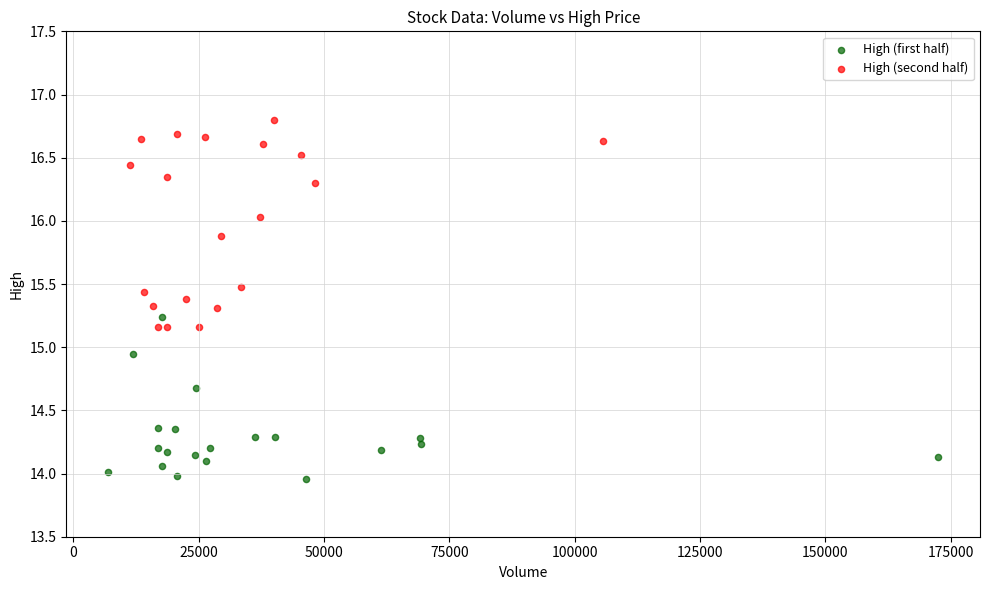

Which series has the widest spread of Y values?

High (second half)